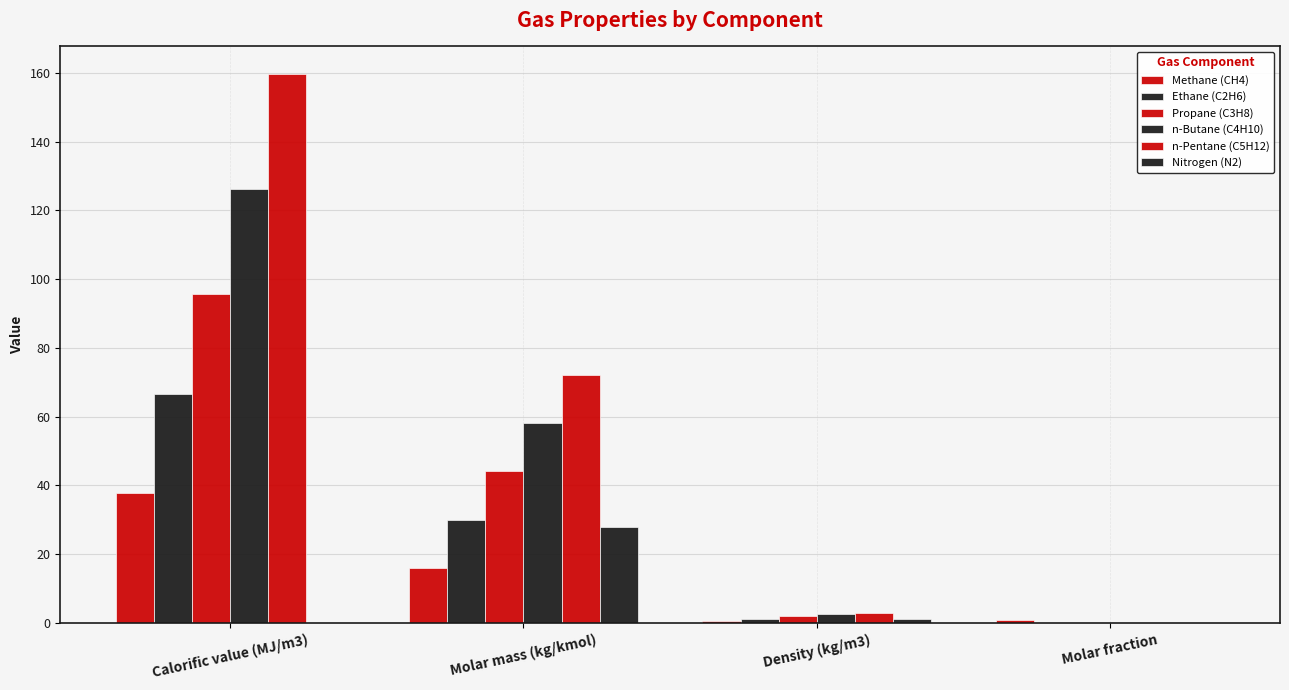

Does the chart contain stacked bars?

No